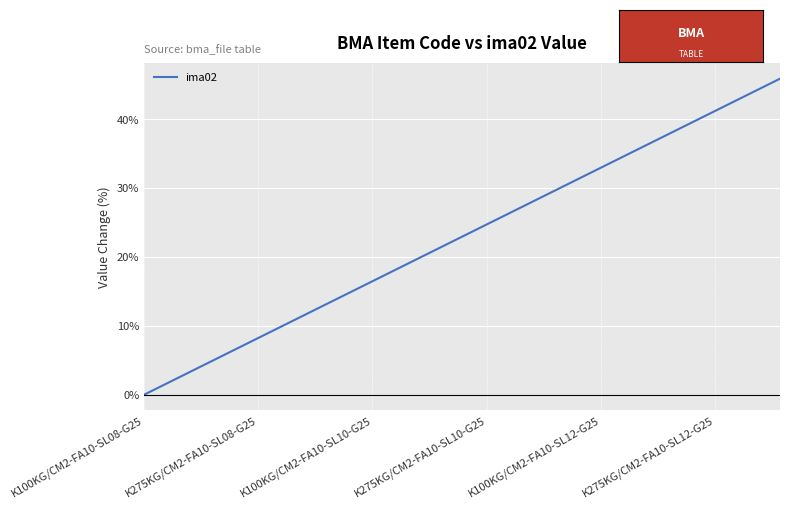

What is the maximum value shown in the chart?

45.9